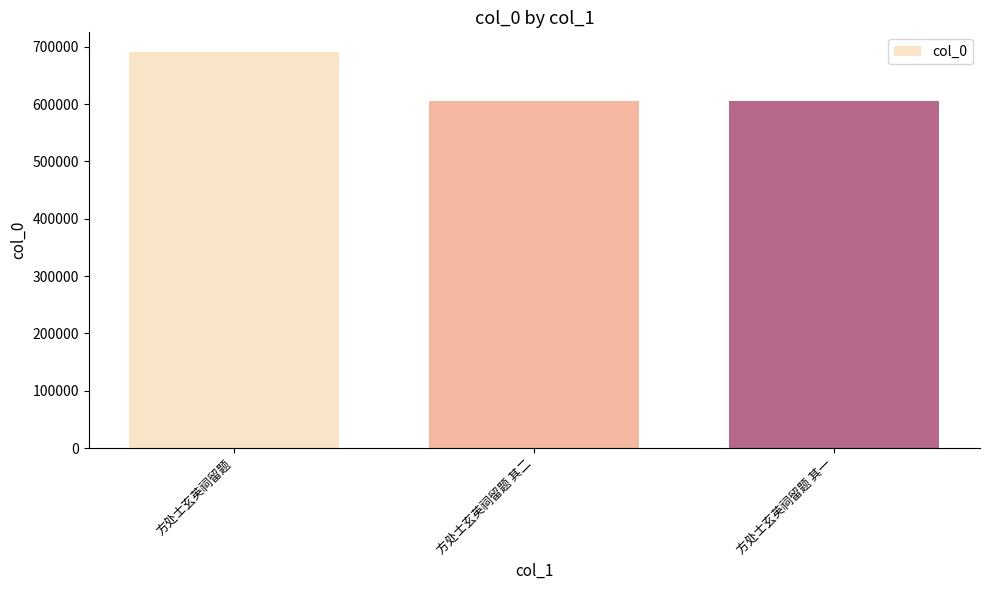

What is the value of the 3rd bar from the left?

605391